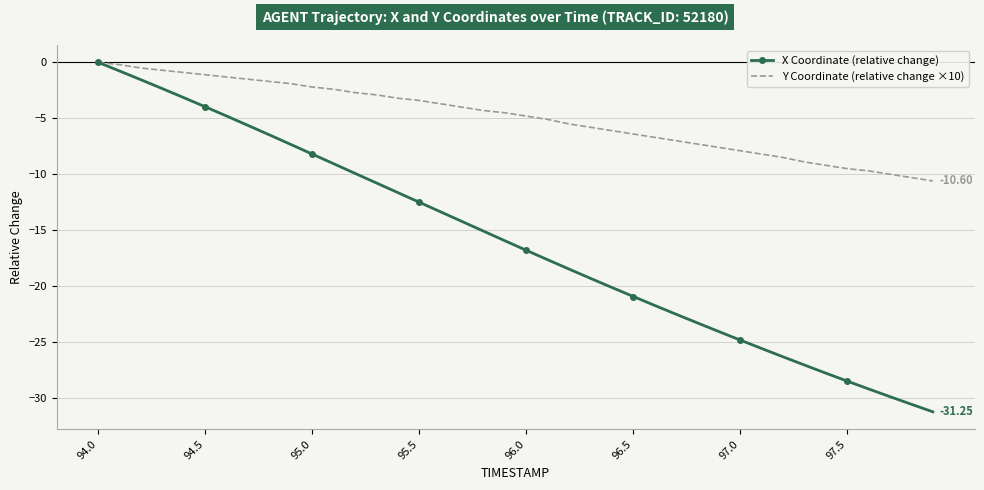

Rank the series by their average value, from highest to lowest.

Y Coordinate (relative change ×10), X Coordinate (relative change)